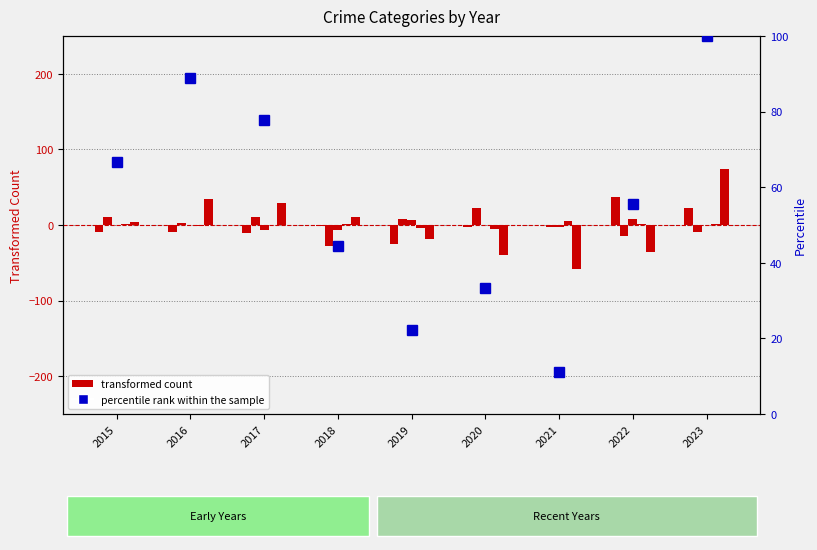

What is the difference between the maximum and second lowest values in the percentile rank within the sample series?

77.8